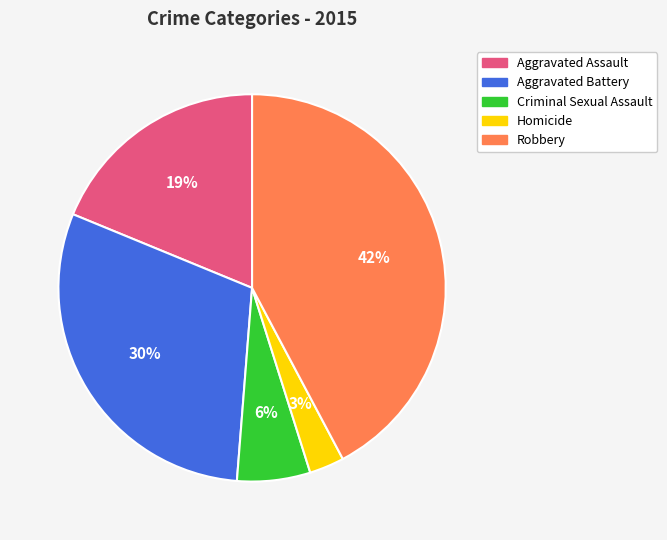

True or false: Aggravated Assault accounts for 19% of the total.

True